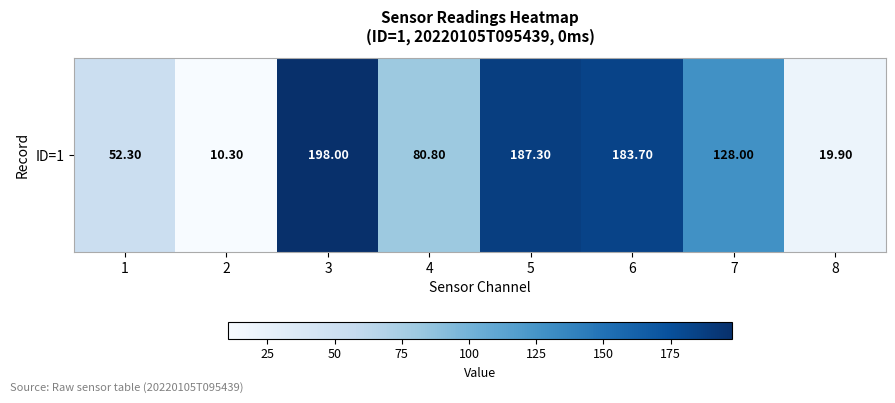

What is the greatest value displayed?

198.0